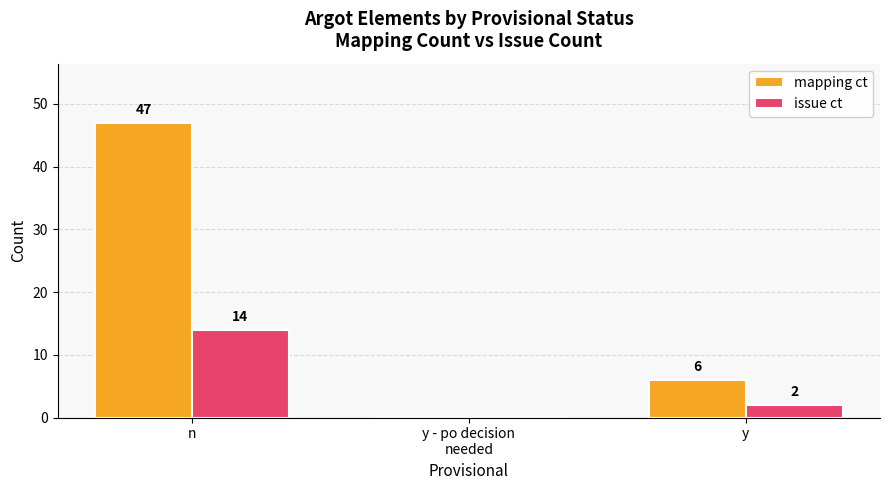

What is the total value across all series at y?

8